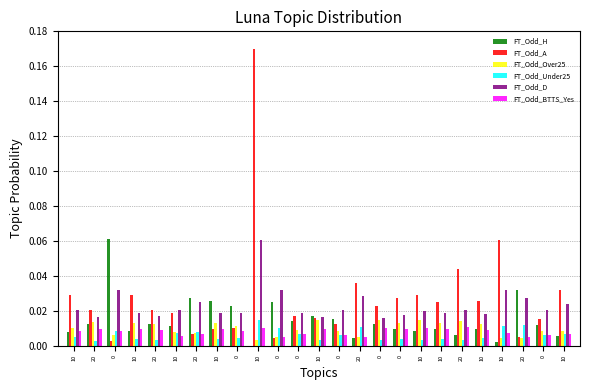

What are all the series names shown in the legend?

FT_Odd_H, FT_Odd_A, FT_Odd_Over25, FT_Odd_Under25, FT_Odd_D, FT_Odd_BTTS_Yes